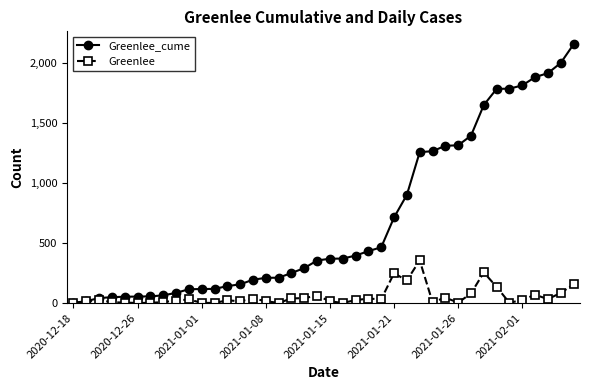

True or false: Greenlee has more than 0 interior local peaks.

True